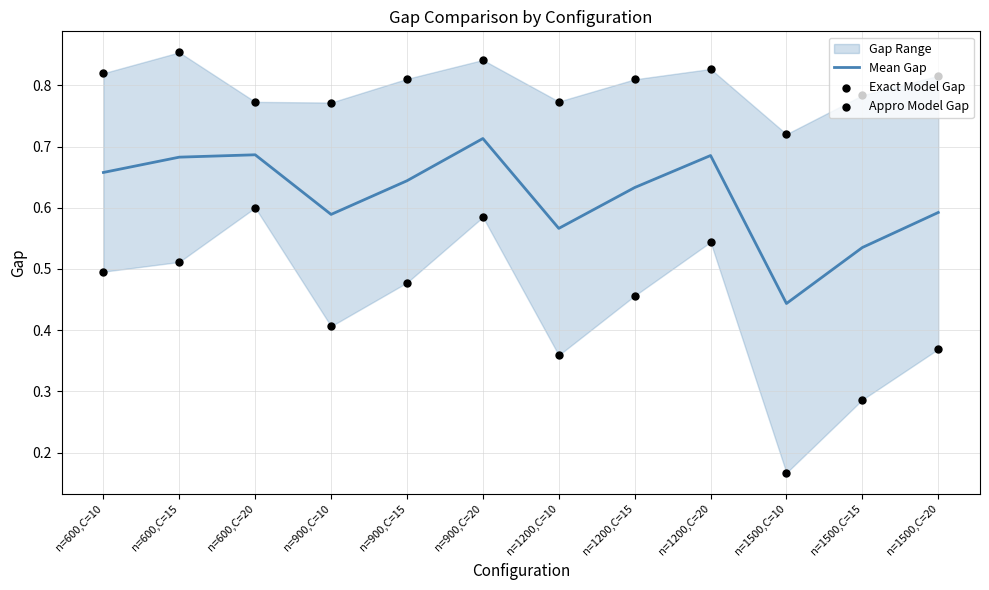

Which series contains the lowest Y value?

Appro Model Gap